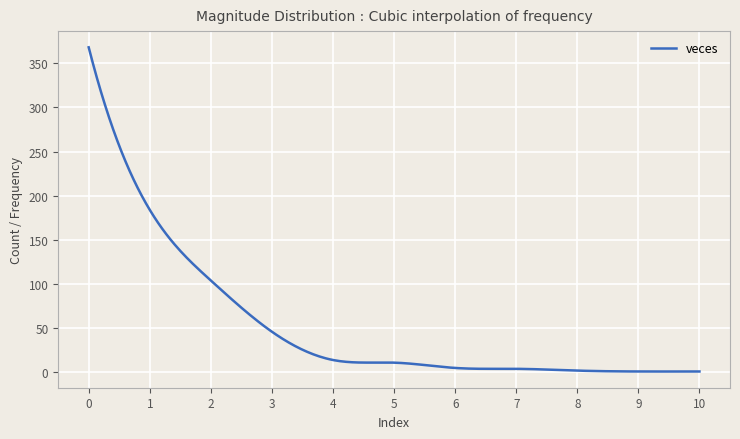

What is the difference between the maximum and minimum values?

367.0